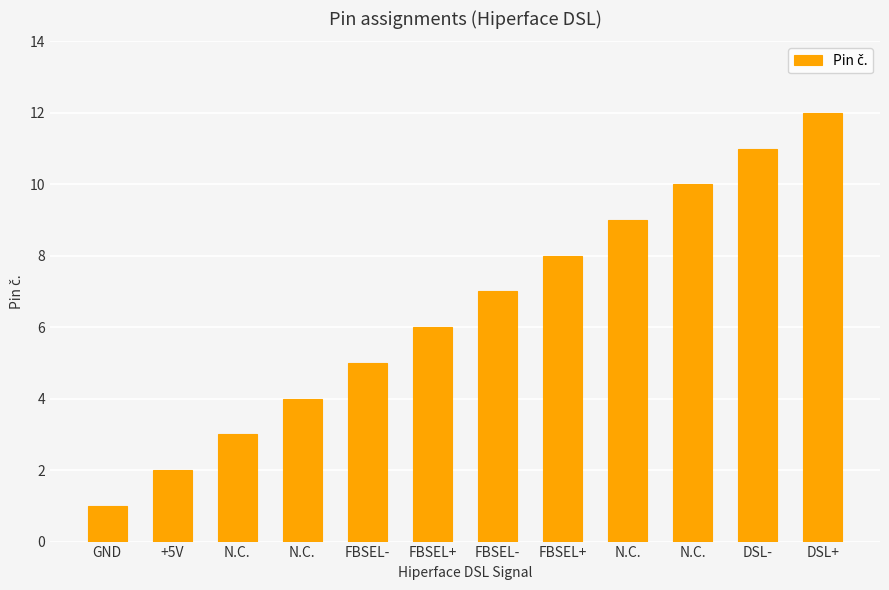

The chart shows a value of 1 at GND. True or false?

True